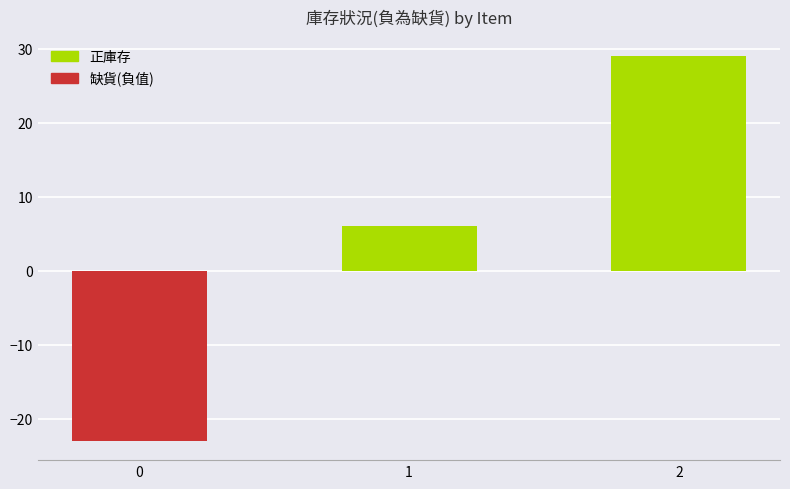

List the labels in order of value, largest first.

2, 1, 0